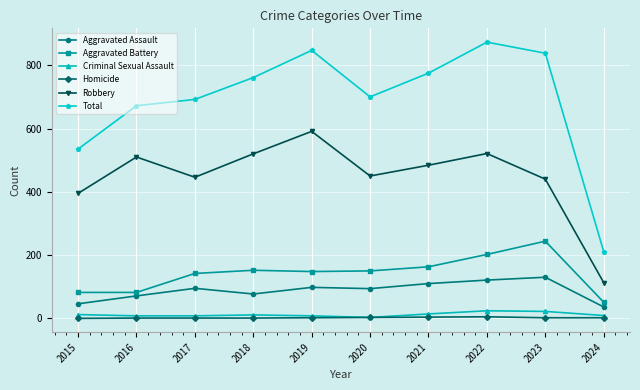

What is the difference between the highest and lowest values at 2019?

845